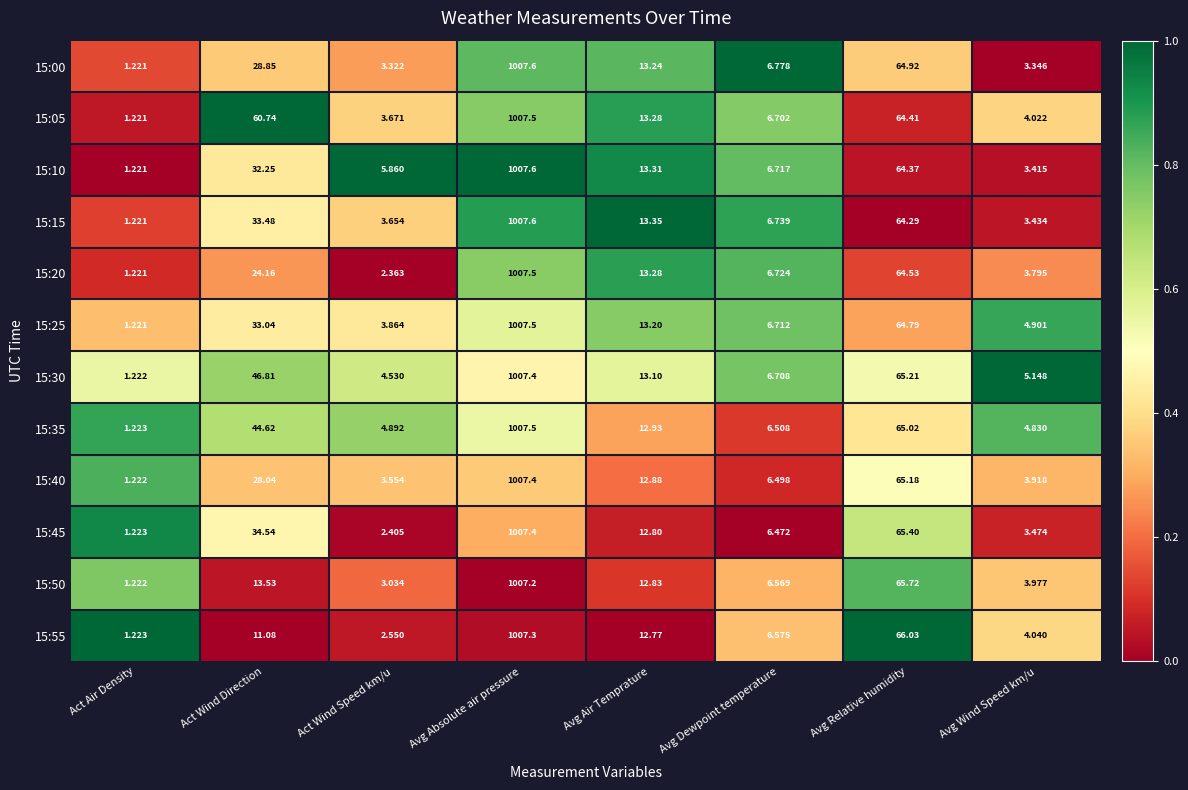

At which category is the sum across all series the highest?

Avg Absolute air pressure